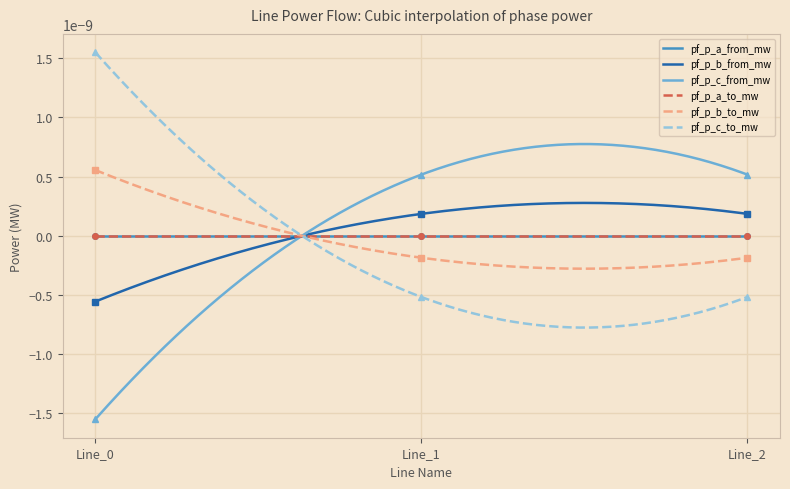

At Line_2, list the series in order from largest to smallest.

pf_p_c_from_mw, pf_p_b_from_mw, pf_p_a_from_mw, pf_p_a_to_mw, pf_p_b_to_mw, pf_p_c_to_mw